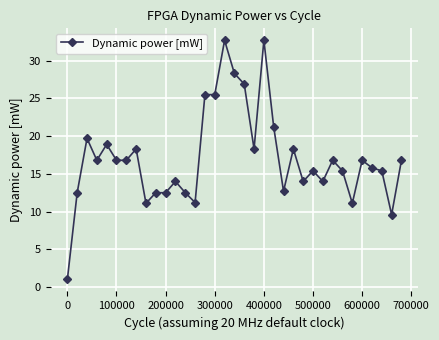

True or false: there are more than 1 points higher than both neighbors.

True